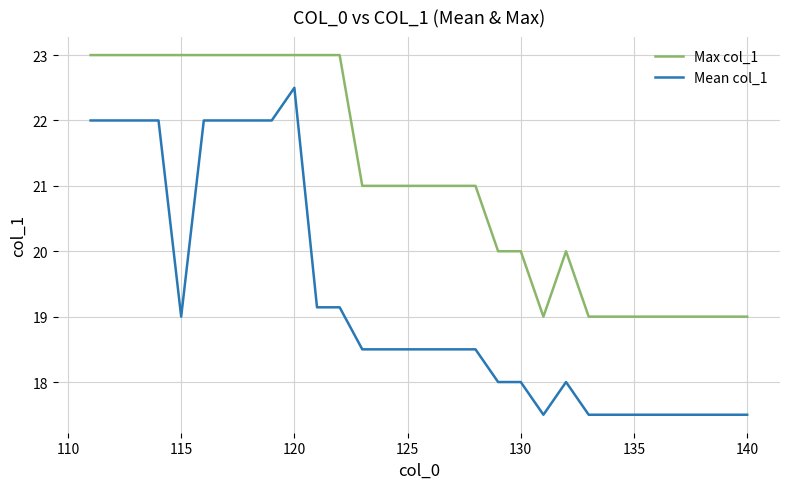

Rank the series by their maximum value, from highest to lowest.

Max col_1, Mean col_1